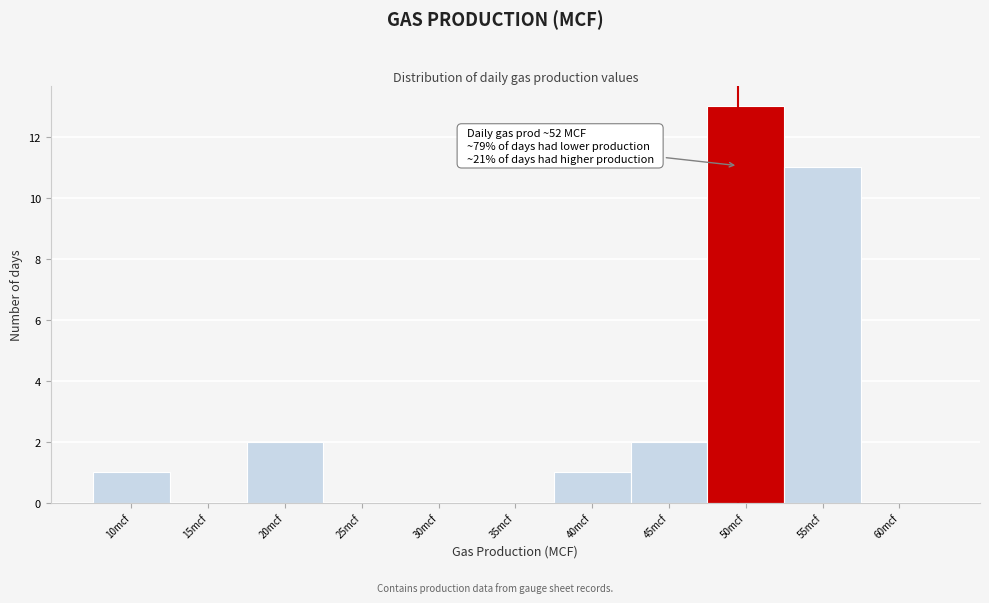

Reading left to right, what are all the values shown in this chart?

10mcf=1	15mcf=0	20mcf=2	25mcf=0	30mcf=0	35mcf=0	40mcf=1	45mcf=2	50mcf=13	55mcf=11	60mcf=0